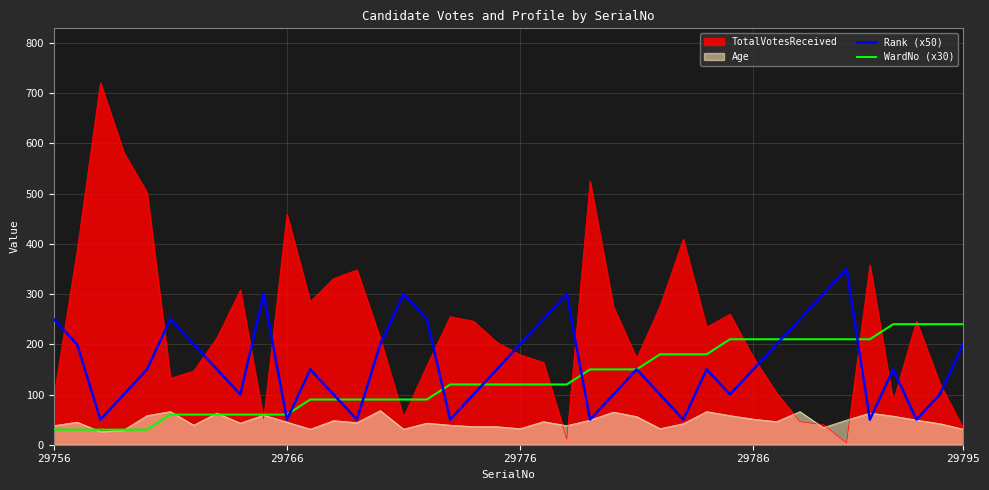

What is the minimum value for Age?

26